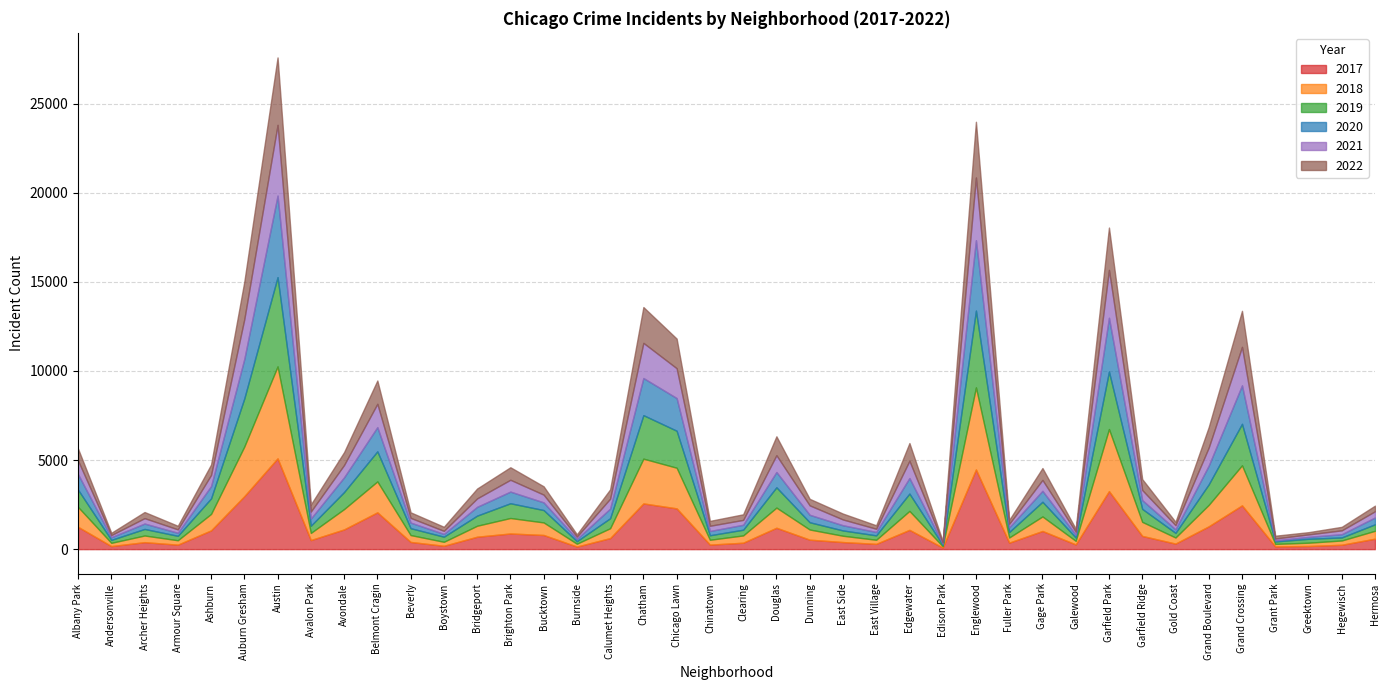

Reading right to left, list all the values displayed in this chart.

2017: Hermosa=588	Hegewisch=246	Greektown=176	Grant Park=154	Grand Crossing=2456	Grand Boulevard=1281	Gold Coast=311	Garfield Ridge=742	Garfield Park=3257	Galewood=265	Gage Park=1019	Fuller Park=365	Englewood=4472	Edison Park=87	Edgewater=1082	East Village=296	East Side=397	Dunning=531	Douglas=1200	Clearing=360	Chinatown=253	Chicago Lawn=2288	Chatham=2566	Calumet Heights=620	Burnside=145	Bucktown=795	Brighton Park=878	Bridgeport=697	Boystown=188	Beverly=404	Belmont Cragin=2066	Avondale=1107	Avalon Park=509	Austin=5095	Auburn Gresham=2973	Ashburn=1053	Armour Square=251	Archer Heights=391	Andersonville=171	Albany Park=1251
2019: Hermosa=365	Hegewisch=171	Greektown=220	Grant Park=138	Grand Crossing=2328	Grand Boulevard=1153	Gold Coast=261	Garfield Ridge=728	Garfield Park=3226	Galewood=189	Gage Park=825	Fuller Park=309	Englewood=4310	Edison Park=76	Edgewater=972	East Village=248	East Side=298	Dunning=407	Douglas=1140	Clearing=322	Chinatown=253	Chicago Lawn=2076	Chatham=2441	Calumet Heights=561	Burnside=142	Bucktown=694	Brighton Park=828	Bridgeport=568	Boystown=287	Beverly=385	Belmont Cragin=1687	Avondale=957	Avalon Park=405	Austin=5008	Auburn Gresham=2701	Ashburn=872	Armour Square=249	Archer Heights=368	Andersonville=166	Albany Park=968
2021: Hermosa=350	Hegewisch=217	Greektown=140	Grant Park=104	Grand Crossing=2161	Grand Boulevard=1014	Gold Coast=233	Garfield Ridge=565	Garfield Park=2688	Galewood=170	Gage Park=613	Fuller Park=200	Englewood=3519	Edison Park=62	Edgewater=969	East Village=180	East Side=325	Dunning=530	Douglas=944	Clearing=274	Chinatown=293	Chicago Lawn=1675	Chatham=1973	Calumet Heights=559	Burnside=130	Bucktown=435	Brighton Park=664	Bridgeport=474	Boystown=173	Beverly=265	Belmont Cragin=1311	Avondale=692	Avalon Park=395	Austin=3971	Auburn Gresham=2237	Ashburn=628	Armour Square=193	Archer Heights=303	Andersonville=123	Albany Park=767
2022: Hermosa=314	Hegewisch=197	Greektown=124	Grant Park=156	Grand Crossing=2021	Grand Boulevard=1148	Gold Coast=189	Garfield Ridge=613	Garfield Park=2376	Galewood=167	Gage Park=666	Fuller Park=217	Englewood=3126	Edison Park=75	Edgewater=994	East Village=194	East Side=330	Dunning=366	Douglas=1060	Clearing=314	Chinatown=274	Chicago Lawn=1663	Chatham=2010	Calumet Heights=522	Burnside=127	Bucktown=467	Brighton Park=703	Bridgeport=553	Boystown=228	Beverly=311	Belmont Cragin=1307	Avondale=720	Avalon Park=397	Austin=3783	Auburn Gresham=2104	Ashburn=586	Armour Square=200	Archer Heights=344	Andersonville=126	Albany Park=667
2018: Hermosa=442	Hegewisch=240	Greektown=185	Grant Park=141	Grand Crossing=2250	Grand Boulevard=1205	Gold Coast=342	Garfield Ridge=789	Garfield Park=3484	Galewood=201	Gage Park=816	Fuller Park=289	Englewood=4607	Edison Park=75	Edgewater=1064	East Village=230	East Side=354	Dunning=571	Douglas=1131	Clearing=409	Chinatown=273	Chicago Lawn=2281	Chatham=2513	Calumet Heights=554	Burnside=160	Bucktown=704	Brighton Park=869	Bridgeport=616	Boystown=224	Beverly=386	Belmont Cragin=1736	Avondale=1142	Avalon Park=401	Austin=5162	Auburn Gresham=2787	Ashburn=924	Armour Square=248	Archer Heights=374	Andersonville=183	Albany Park=1117
2020: Hermosa=382	Hegewisch=181	Greektown=107	Grant Park=60	Grand Crossing=2158	Grand Boulevard=1052	Gold Coast=198	Garfield Ridge=494	Garfield Park=3018	Galewood=154	Gage Park=613	Fuller Park=259	Englewood=3952	Edison Park=75	Edgewater=873	East Village=191	East Side=291	Dunning=418	Douglas=857	Clearing=276	Chinatown=239	Chicago Lawn=1834	Chatham=2084	Calumet Heights=538	Burnside=126	Bucktown=431	Brighton Park=654	Bridgeport=493	Boystown=154	Beverly=315	Belmont Cragin=1357	Avondale=826	Avalon Park=400	Austin=4578	Auburn Gresham=2213	Ashburn=686	Armour Square=169	Archer Heights=303	Andersonville=147	Albany Park=870